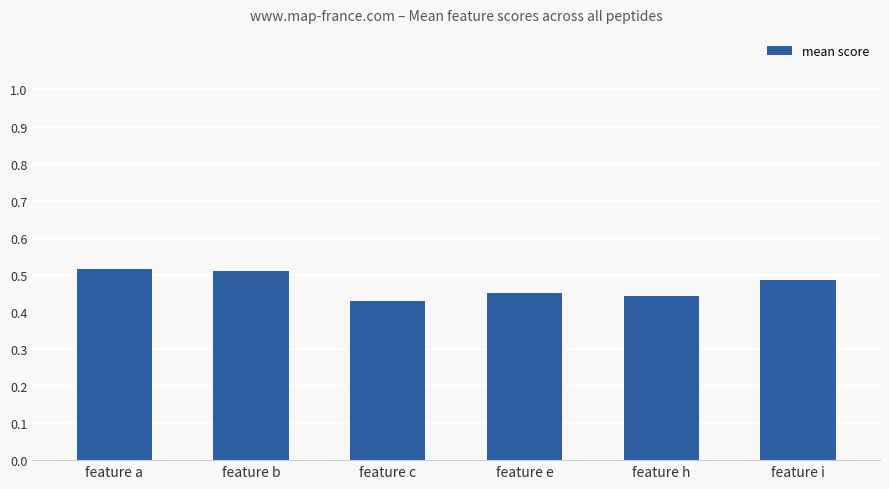

How many values are between 0 and 1?

6